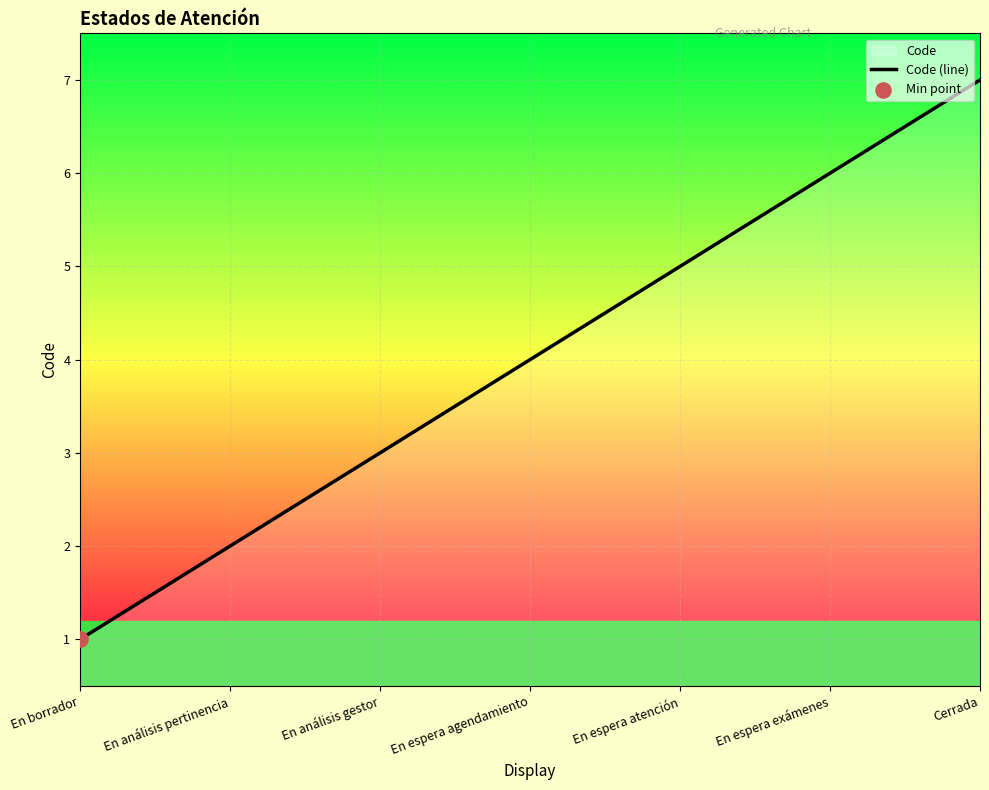

Which has a higher value, En análisis pertinencia or En borrador?

En análisis pertinencia